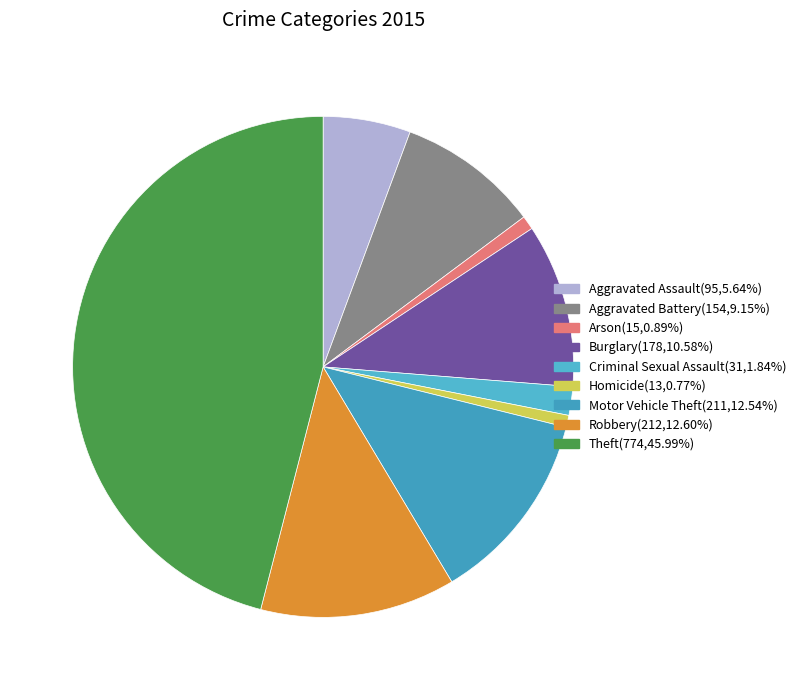

What is the total percentage of Aggravated Battery and Arson?

10.0%